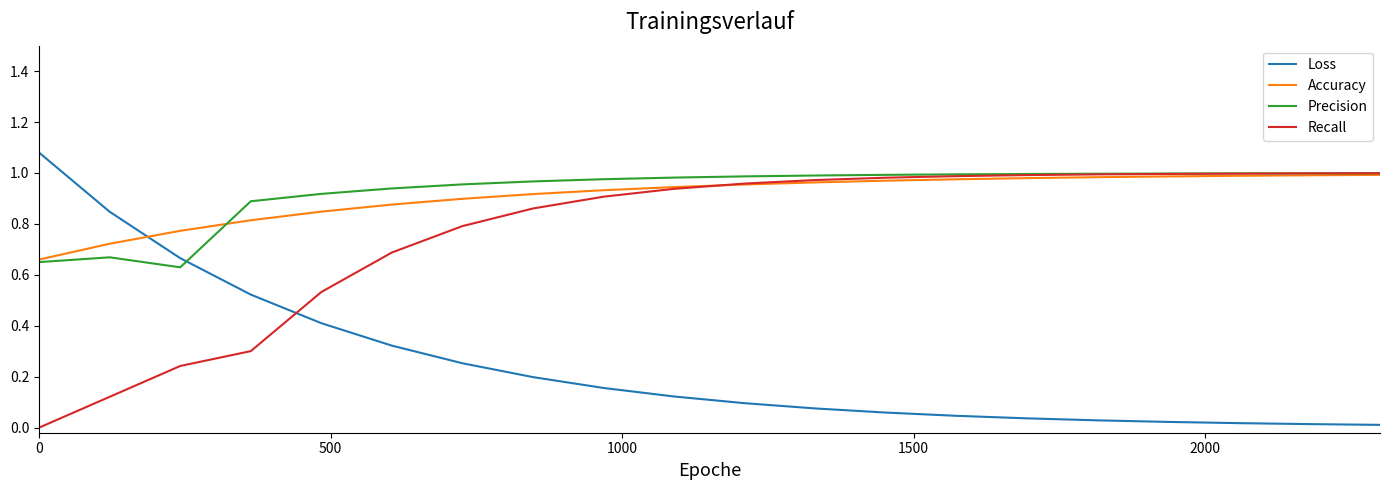

True or false: Precision and Loss intersect in this chart.

True